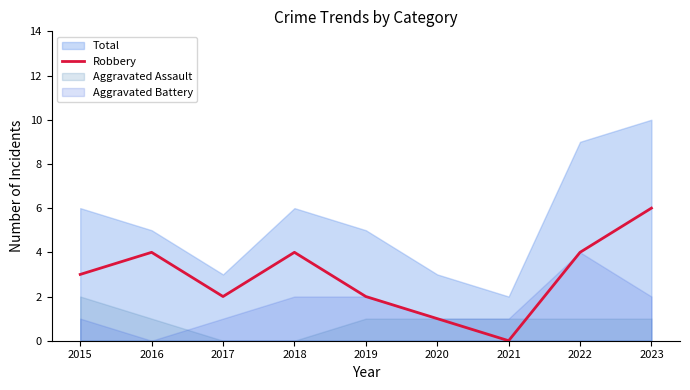

True or false: Robbery has a value of 0 at 2021.

True